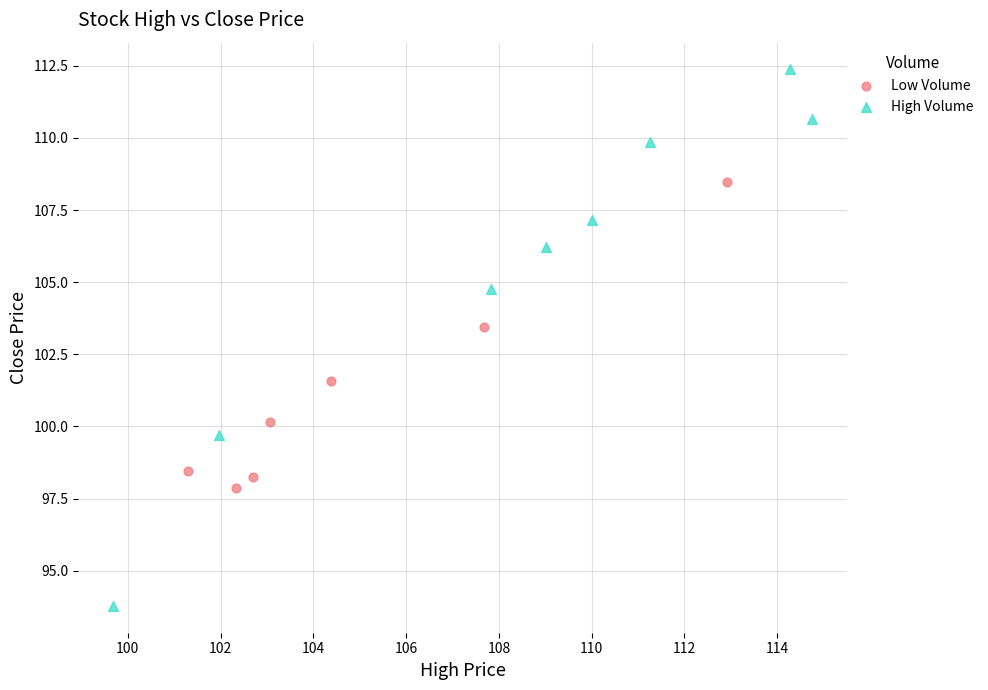

Which series has the largest Y range (max minus min)?

High Volume